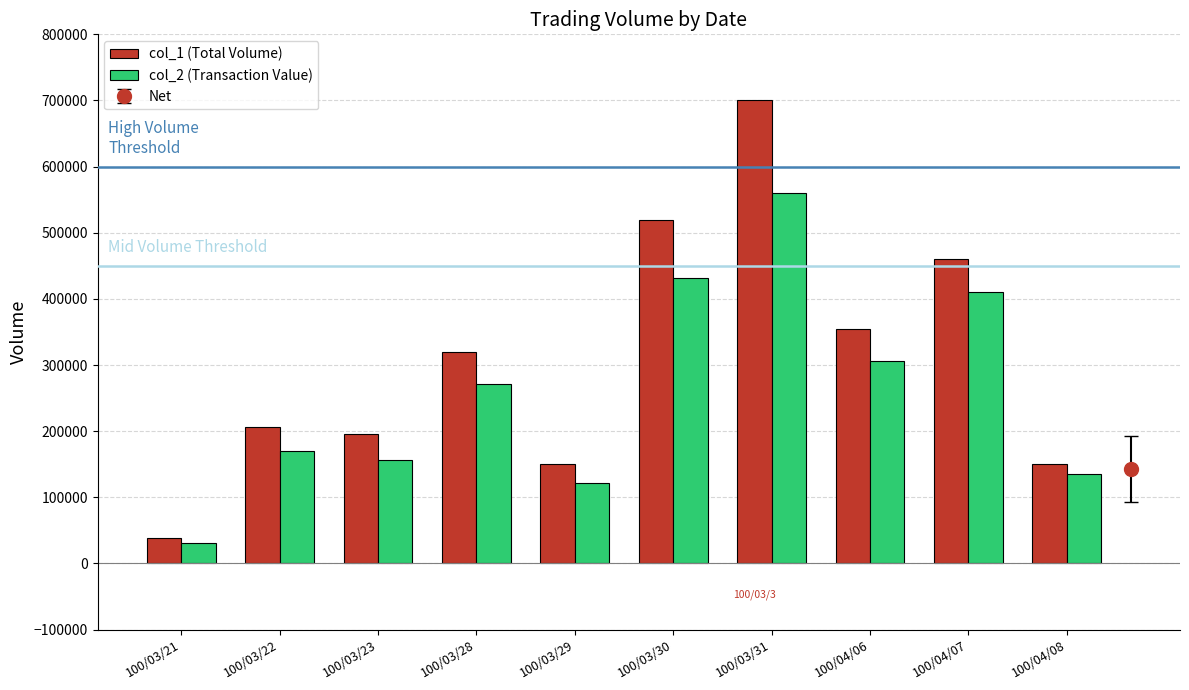

List the series in order of their overall mean, highest first.

col_1 (Total Volume), col_2 (Transaction Value)